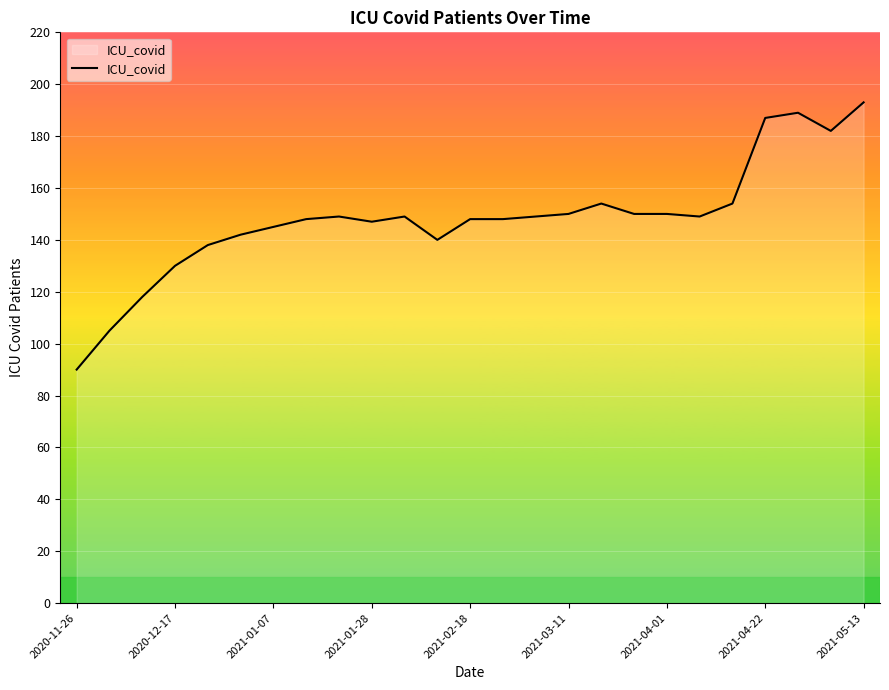

What is the difference between the maximum and minimum values?

103